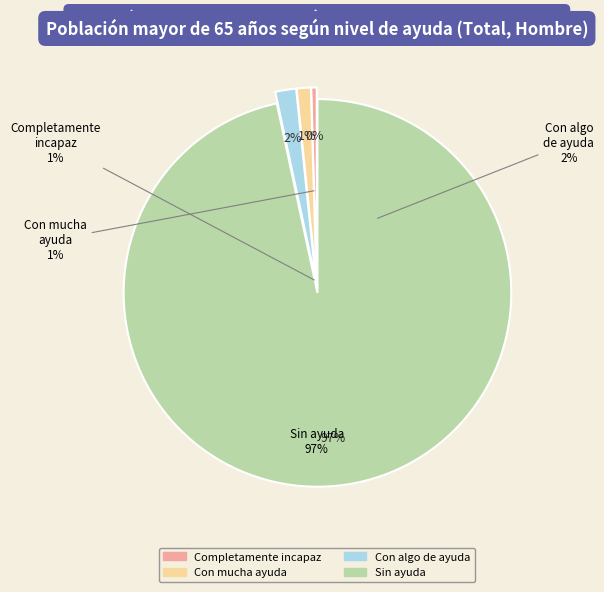

How many slices are in this pie chart?

4